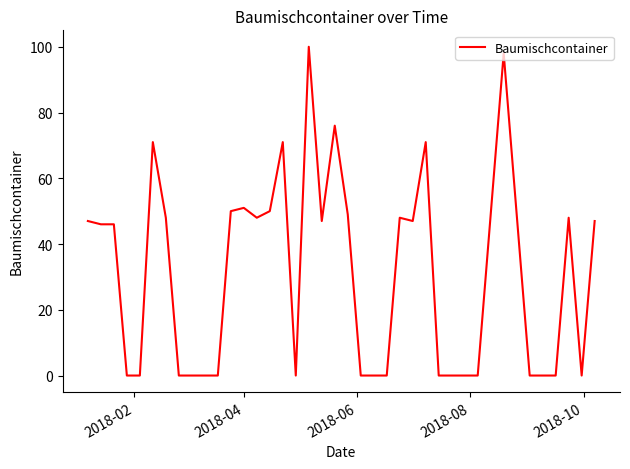

What is the difference between the maximum and minimum values?

100